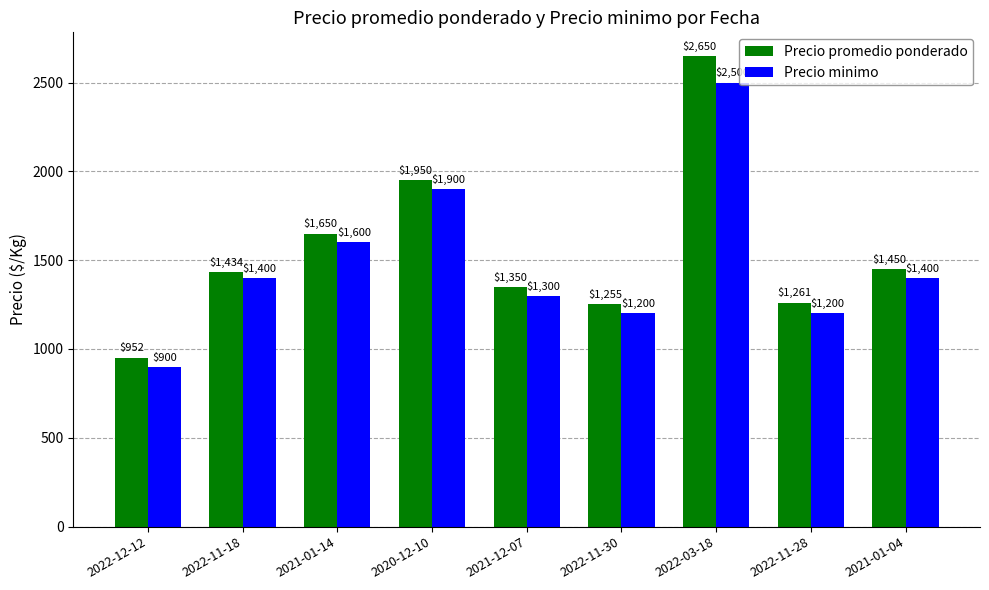

The Precio promedio ponderado series shows 2186 at 2022-11-28. True or false?

False